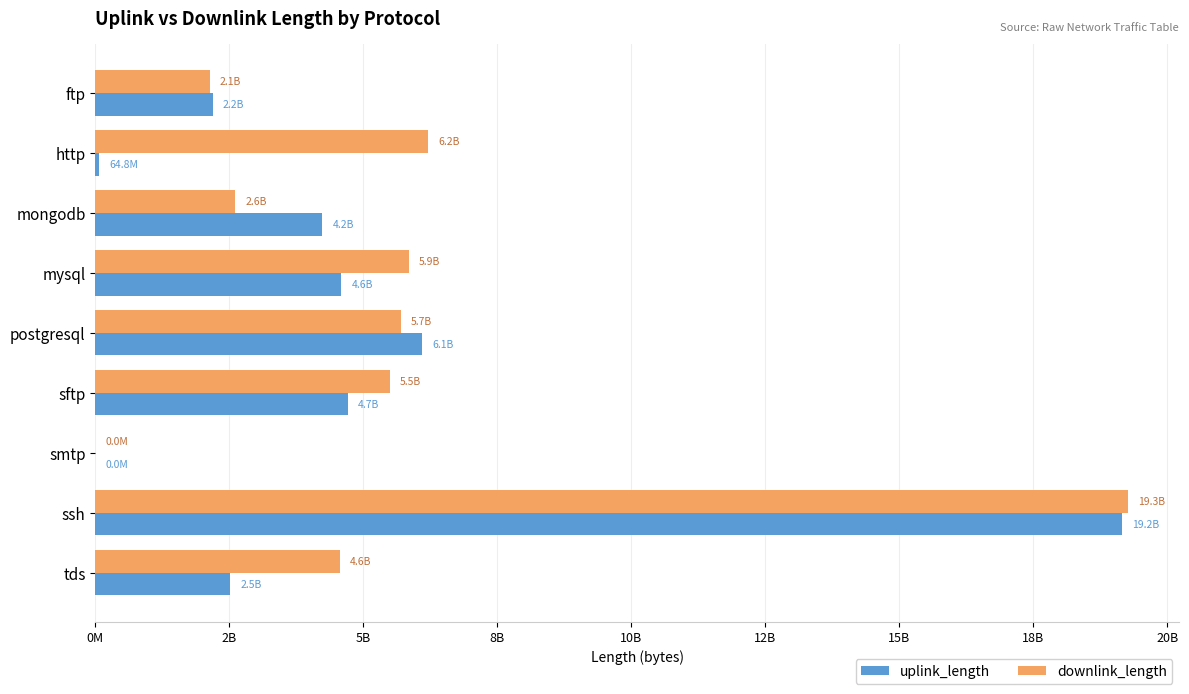

What are all the series names shown in the legend?

uplink_length, downlink_length